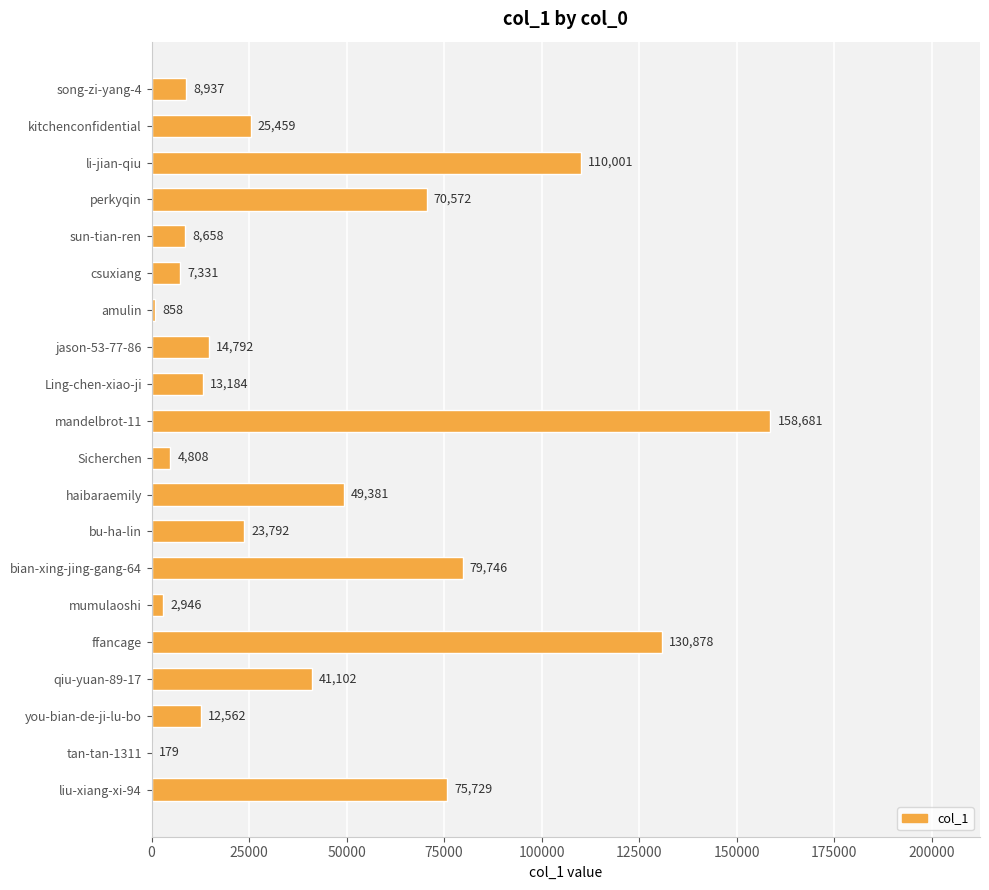

What is the change in value from Ling-chen-xiao-ji to you-bian-de-ji-lu-bo?

-622